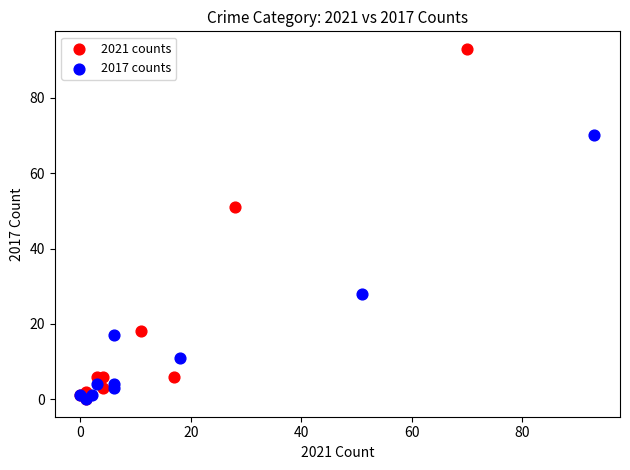

Which series has the largest Y range (max minus min)?

2021 counts